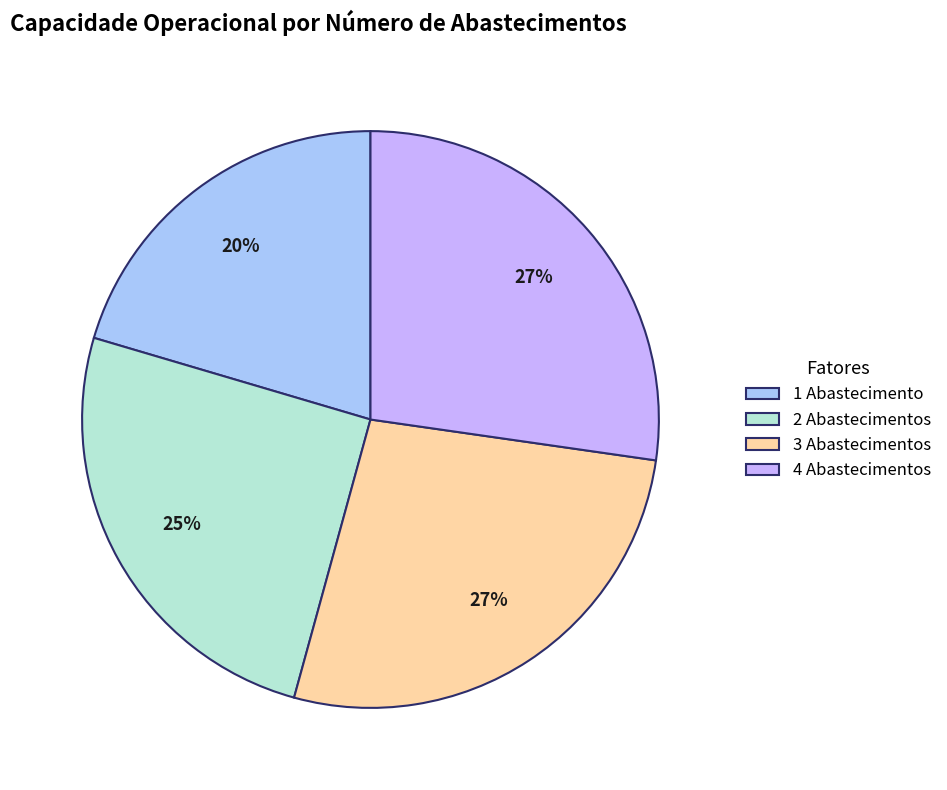

The 4 Abastecimentos slice represents 27% of the pie. True or false?

True